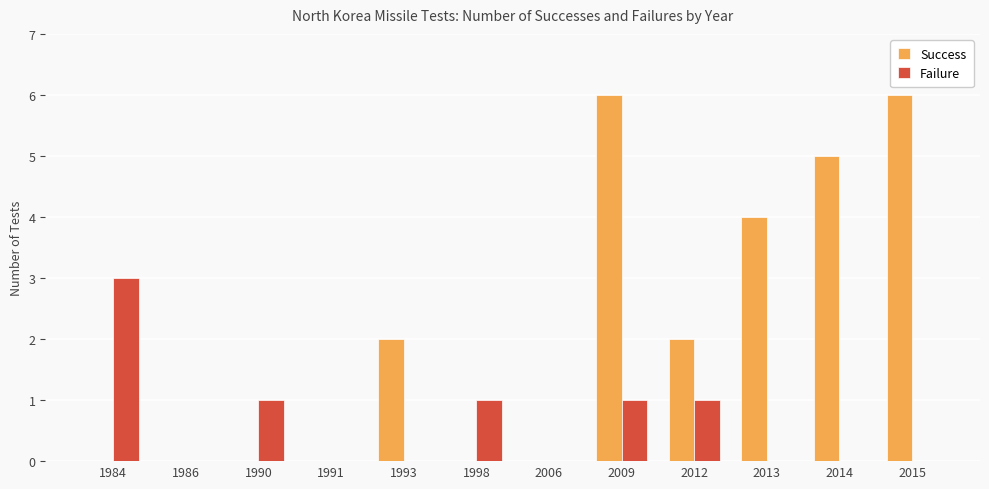

At which category is the sum across all series the highest?

2009